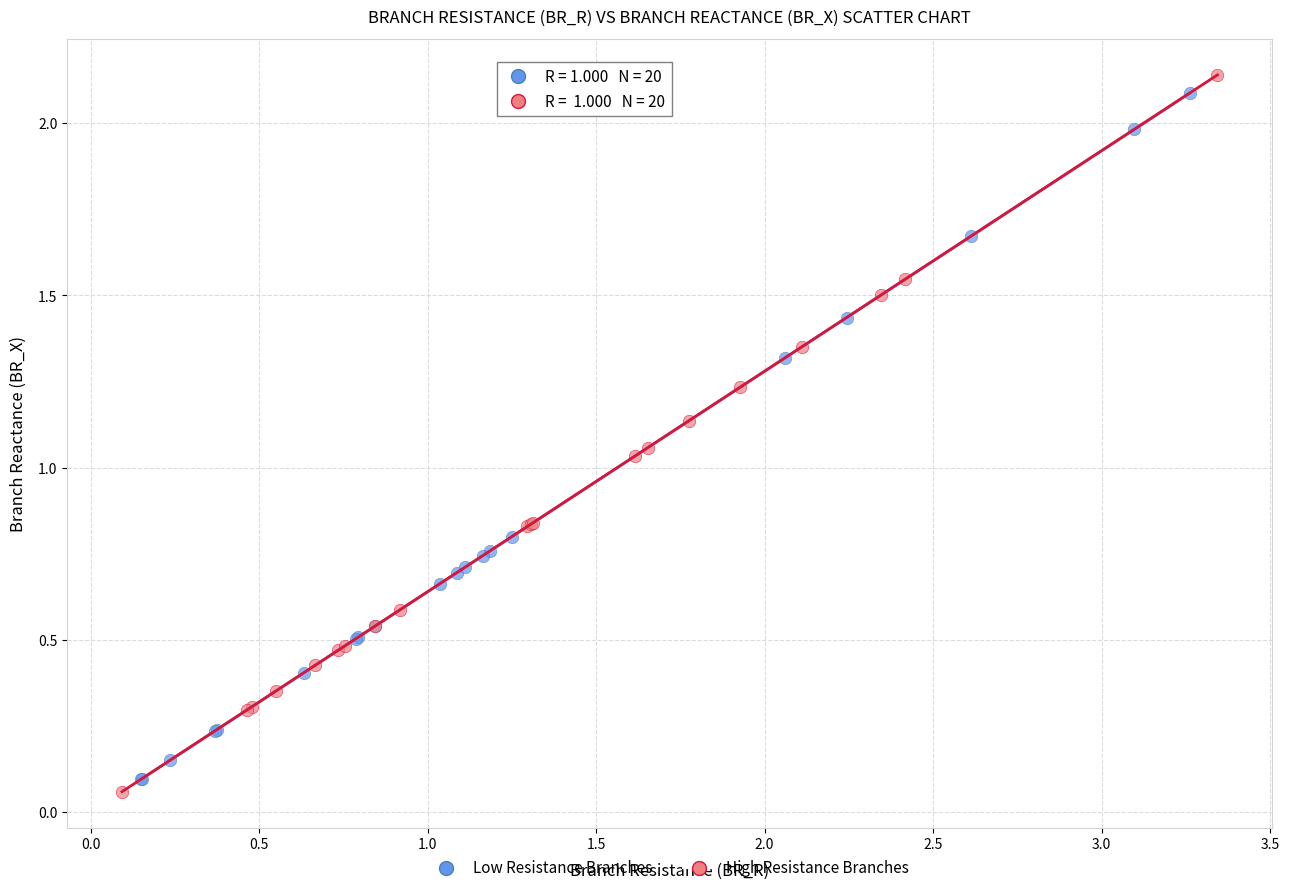

What are all the series names shown in the legend?

Low Resistance Branches, High Resistance Branches